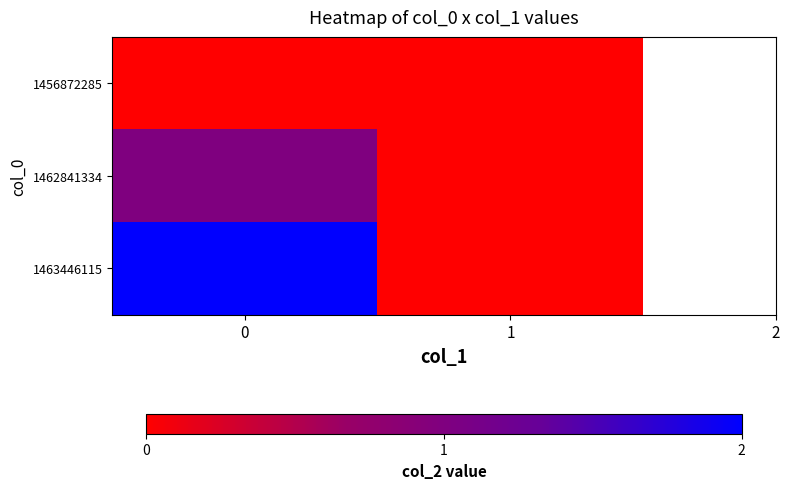

Reading left to right, list all the values displayed in this chart.

1456872285: 0=0	1=0
1462841334: 0=1	1=0
1463446115: 0=2	1=0